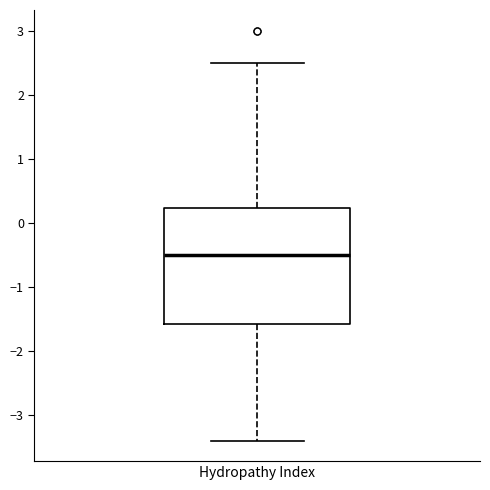

Where does the upper whisker of the box for Hydropathy Index end on the y-axis? The values are not printed on the chart, so give them approximately, as read against the axis.

2.5